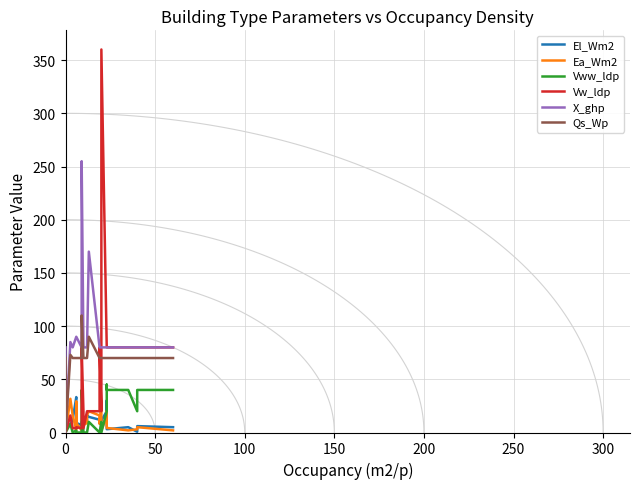

Between 0 and 300, which is larger?

300